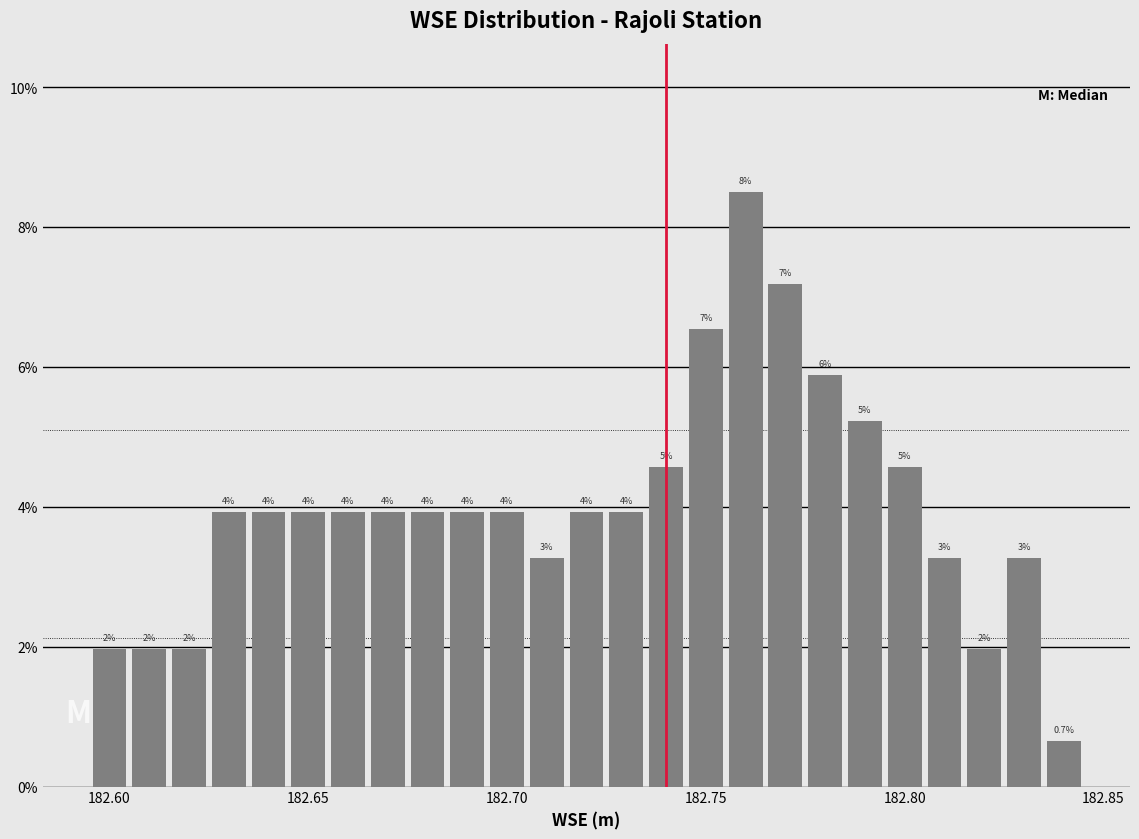

Read against the x-axis, roughly where is the centre of the tallest bar?

182.760